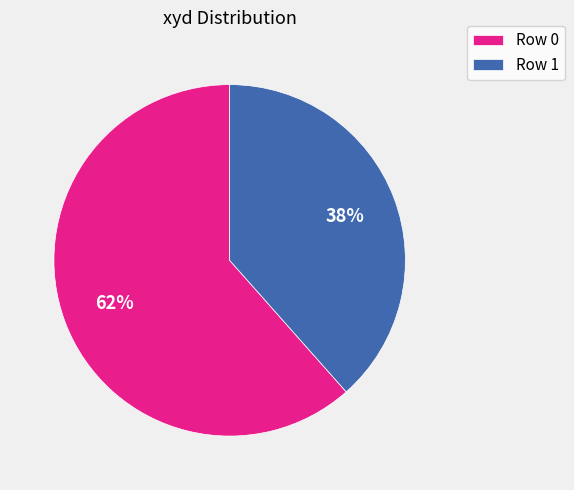

Do Row 0 and Row 1 together represent more than half of the pie?

Yes